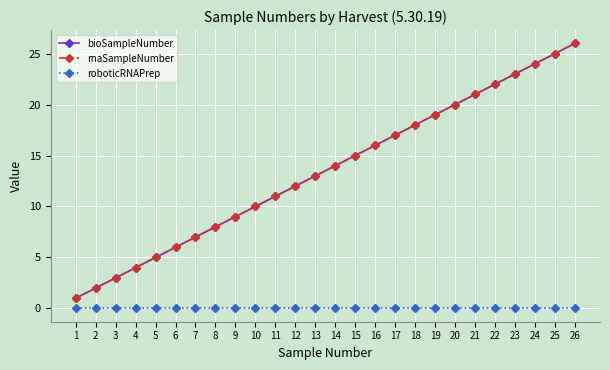

At which label does rnaSampleNumber first exceed 14?

15